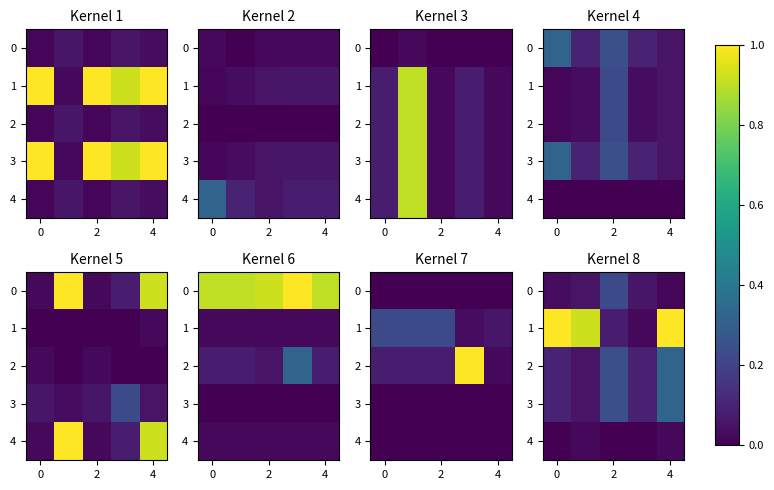

At how many categories does at least one series exceed 0?

5